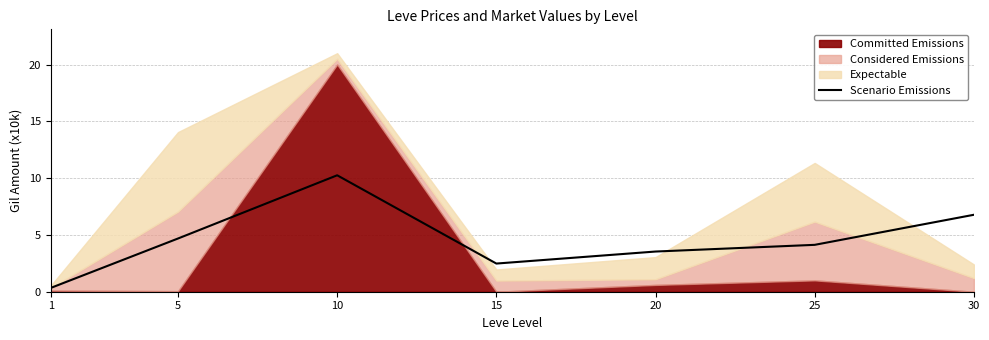

The Scenario Emissions series shows 1.0 at 25. True or false?

False